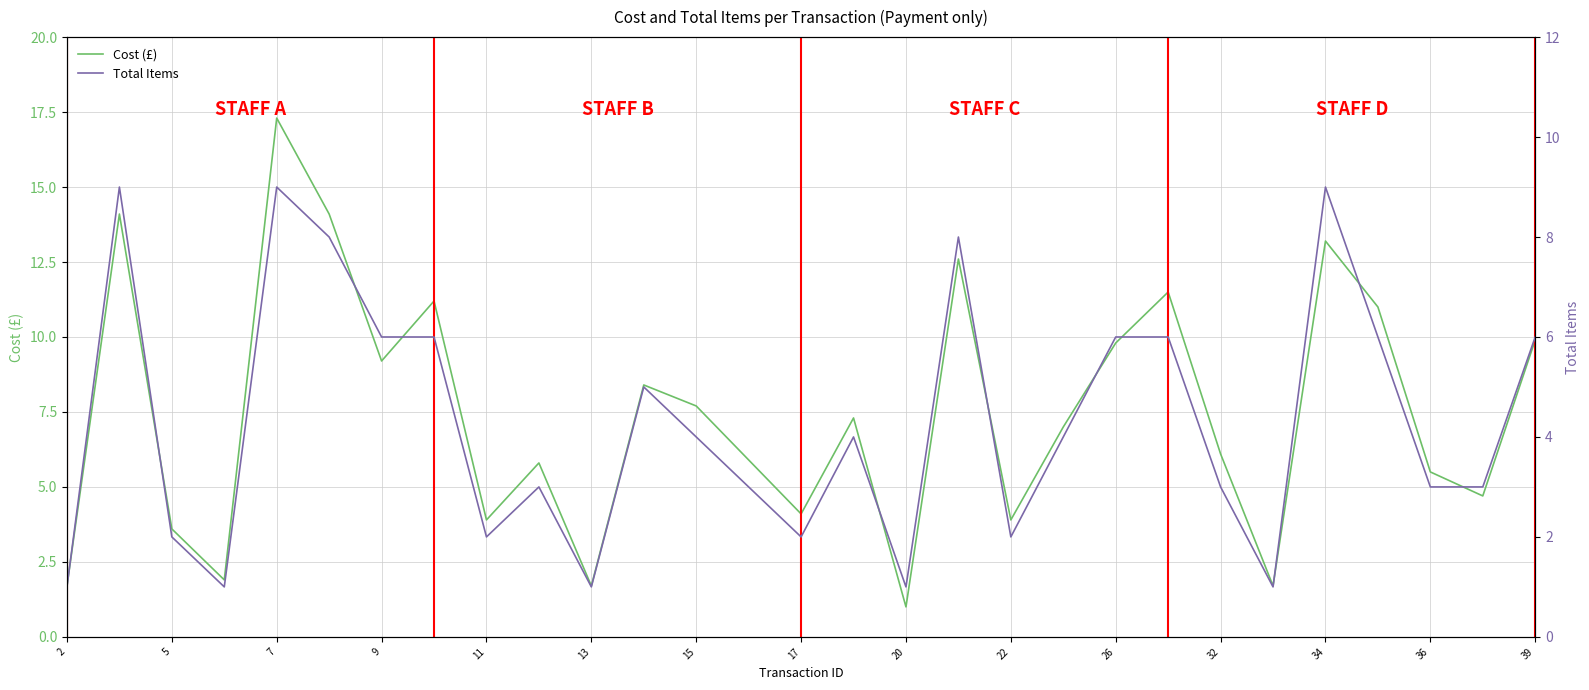

Which category has the highest value in the Cost (£) series?

7